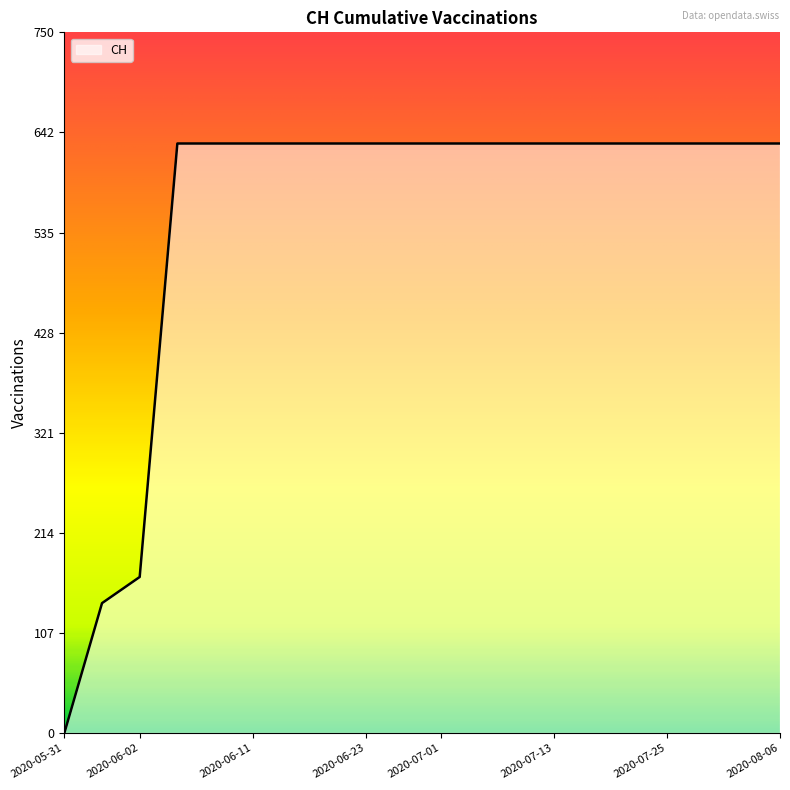

What is the difference between the maximum and minimum values?

631